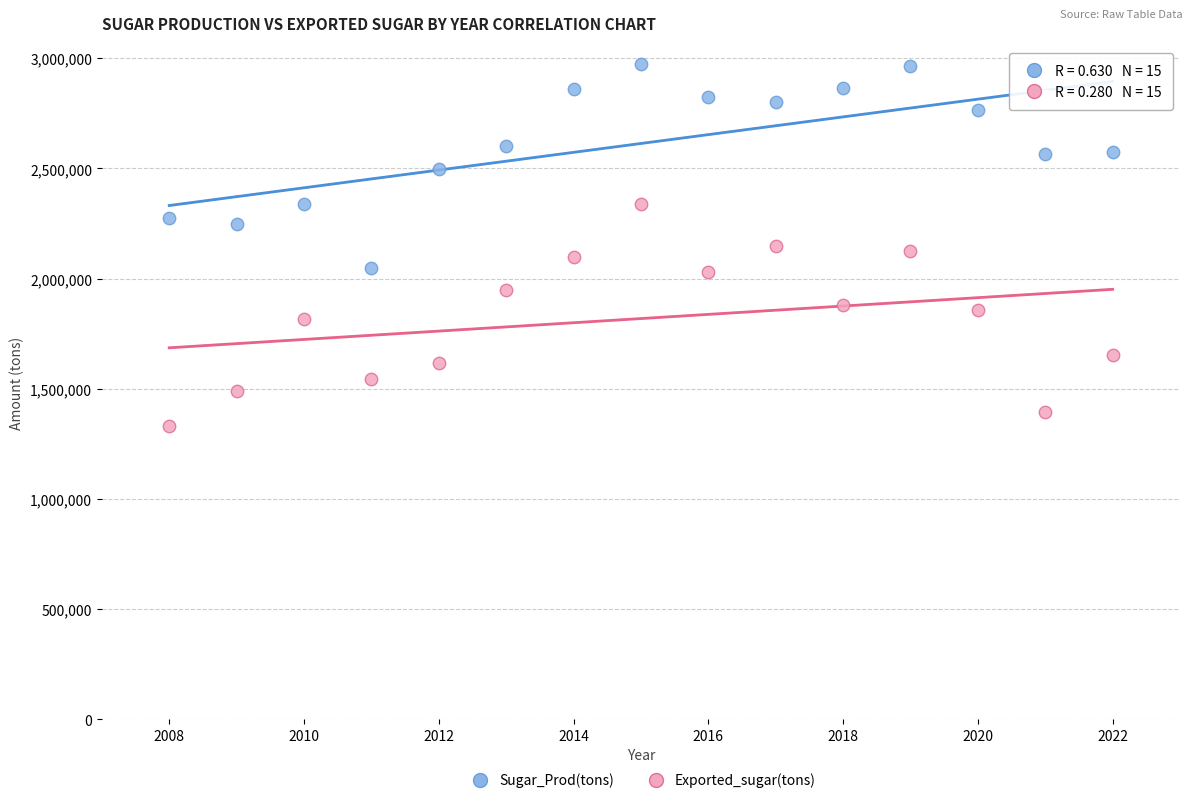

What are all the series names shown in the legend?

Sugar_Prod(tons), Exported_sugar(tons)